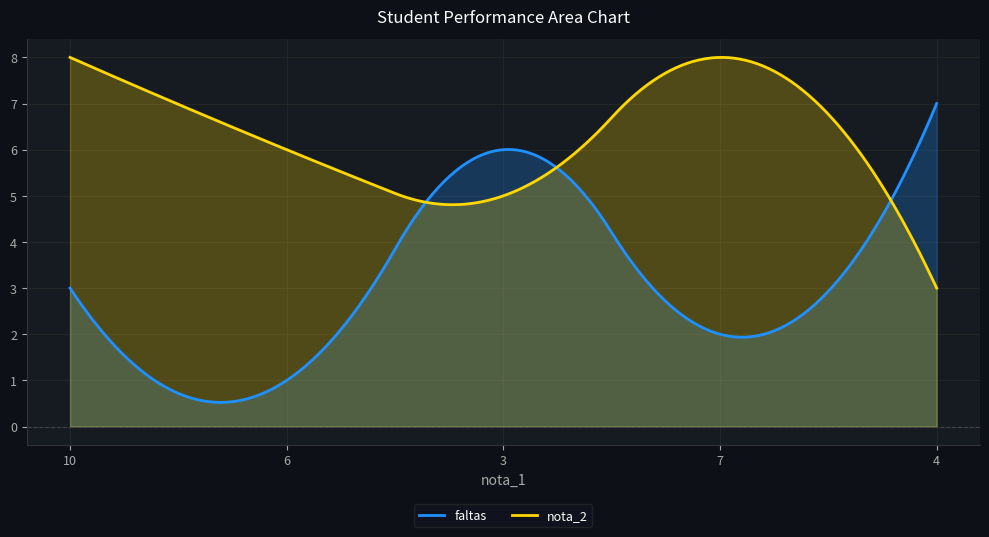

Where is faltas nearest to the value 4?

10